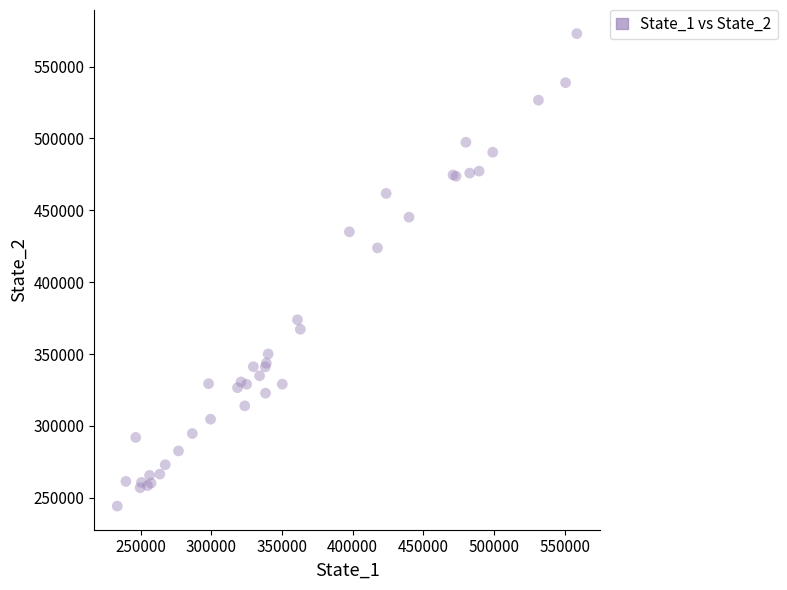

What Y value in the scatter plot is closest to 408575?

423848.1